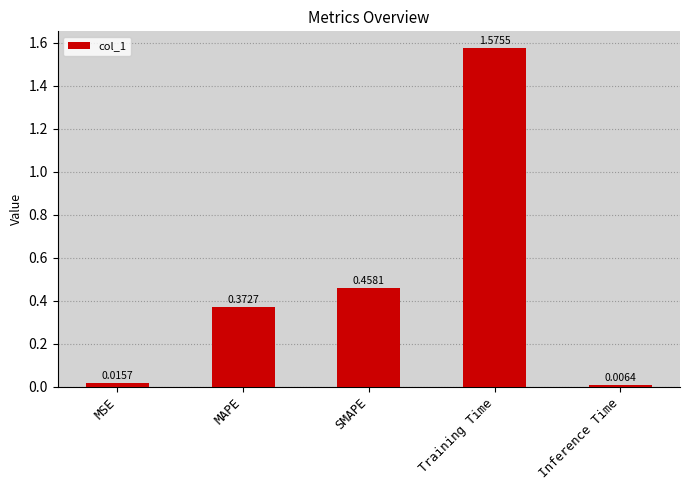

Between MAPE and MSE, which is larger?

MAPE